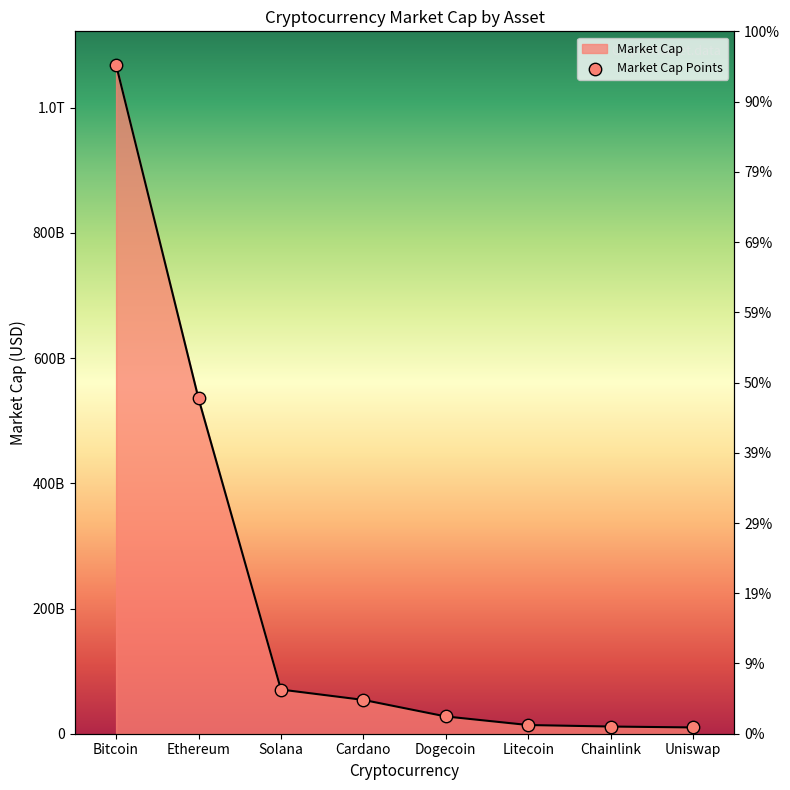

What is the ratio of the value at Cardano to the value at Ethereum?

0.1